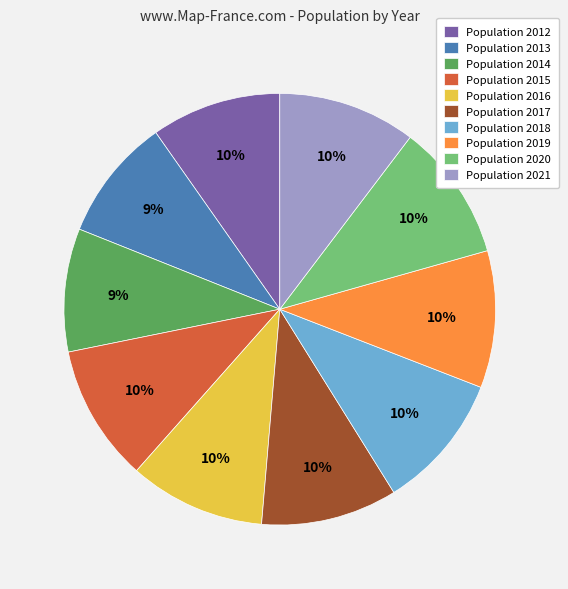

Approximately how many times larger is the value at Population 2021 compared to Population 2013?

1.1